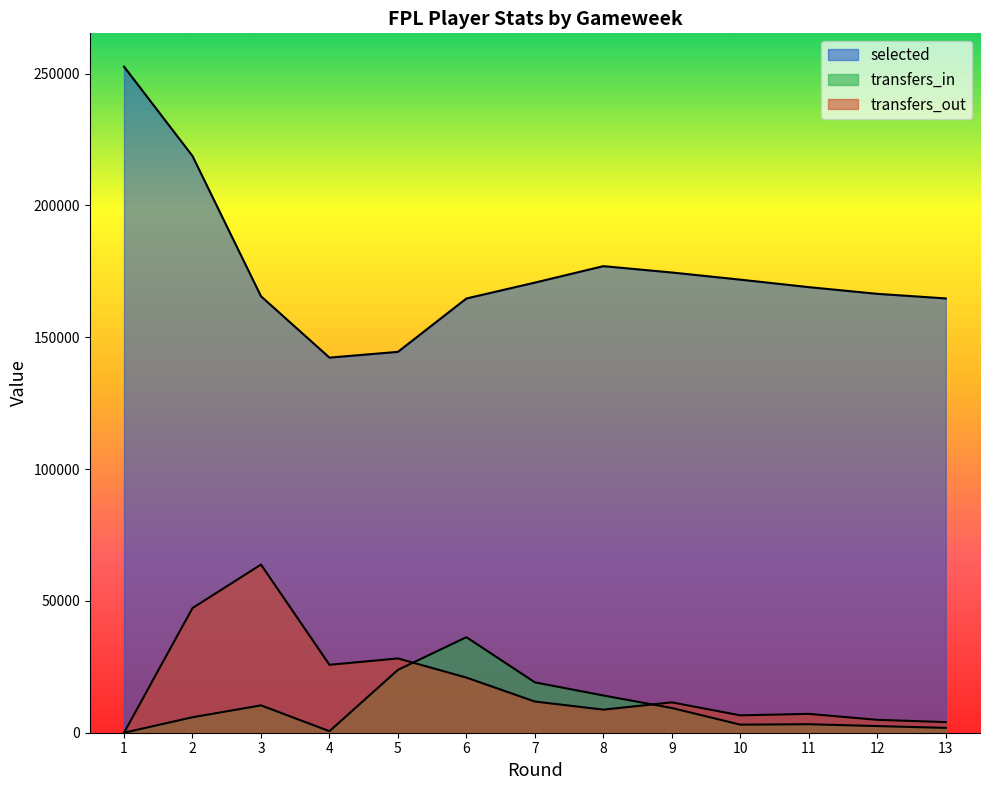

Reading left to right, transcribe all the data shown in this chart.

selected: 252603	218700	165524	142249	144441	164679	170703	176941	174533	171820	168980	166442	164701
transfers_in: 0	5861	10375	575	23842	36230	19098	14124	9383	3062	3225	2519	1837
transfers_out: 0	47267	63776	25759	28172	20911	11825	8758	11508	6589	7142	4889	4026